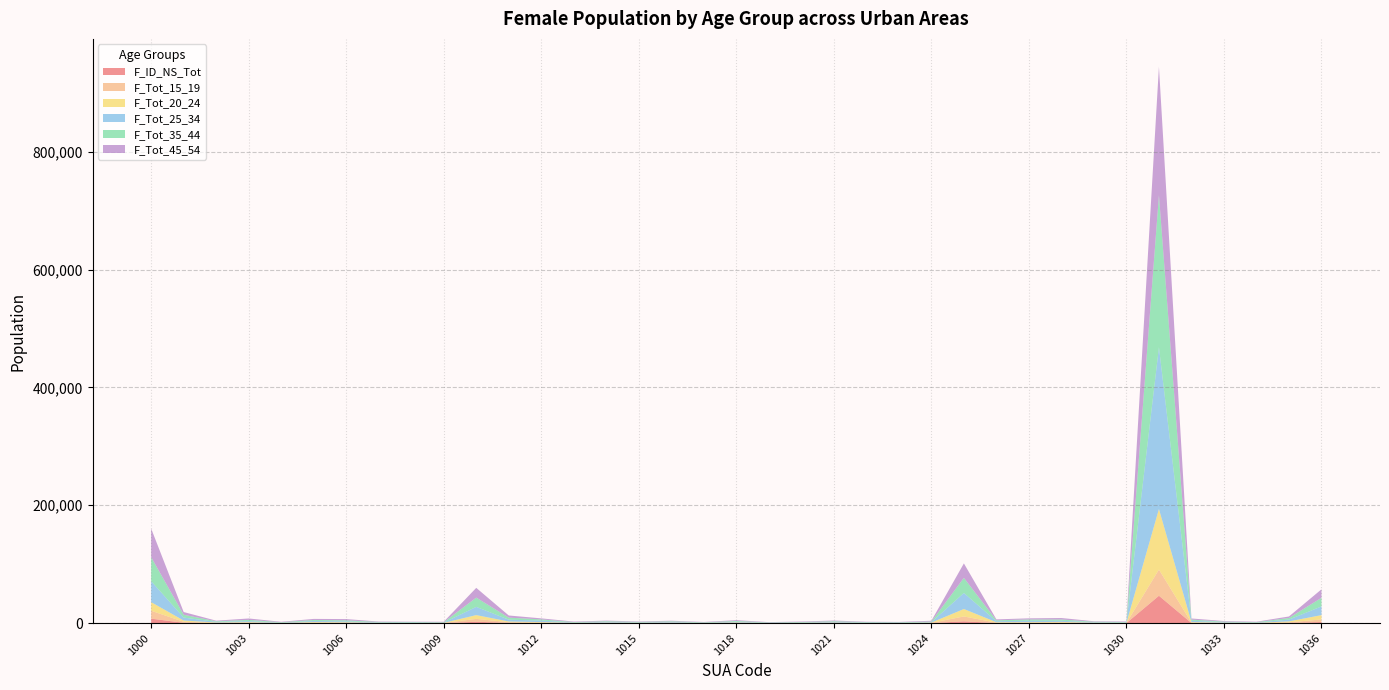

Reading right to left, extract all data points from this chart.

F_ID_NS_Tot: 1877	344	94	130	242	46482	91	113	274	210	237	3068	167	67	72	186	106	73	185	83	226	120	142	136	289	489	2352	82	193	97	290	222	104	314	121	633	7621
F_Tot_15_19: 4407	1064	240	346	700	44371	216	288	839	647	575	8276	379	180	213	365	257	122	447	202	334	227	342	258	612	1149	4883	251	111	247	565	646	208	712	410	1655	13413
F_Tot_20_24: 7350	1585	195	382	847	102776	255	376	983	842	771	12663	413	224	226	493	267	199	551	230	399	345	481	239	896	1184	6422	178	217	281	661	953	197	696	561	2157	14595
F_Tot_25_34: 14799	3074	551	881	2299	274627	688	869	1916	2328	1702	27214	744	609	693	1162	603	480	1267	464	1197	725	1211	576	2567	3072	13971	395	838	801	1528	1898	494	1696	1144	5018	35637
F_Tot_35_44: 14541	2733	658	867	1958	257819	777	779	2187	2190	1575	25622	980	508	606	1037	744	401	1285	518	1032	728	1068	669	2009	3451	15684	633	630	634	1737	1705	608	2102	973	4769	40702
F_Tot_45_54: 14456	2529	730	1024	1882	218164	877	794	2520	1960	1534	24538	1367	511	577	1236	778	485	1368	550	936	765	1068	803	1735	3654	16570	845	471	679	2133	1771	723	2418	1001	4637	48472